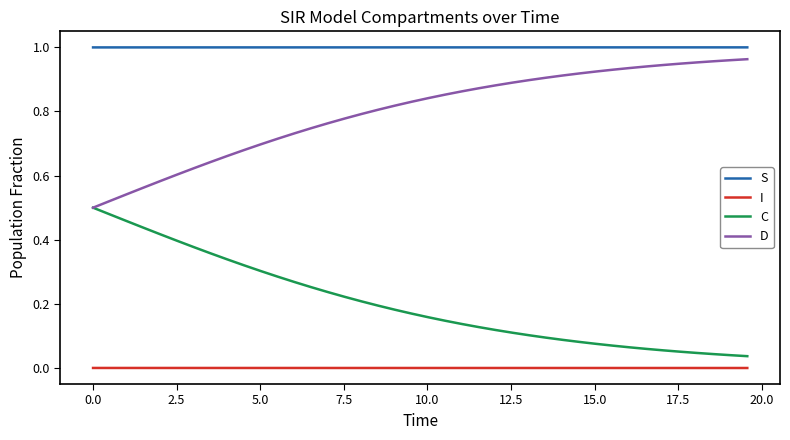

Which series has the largest total across all categories?

S